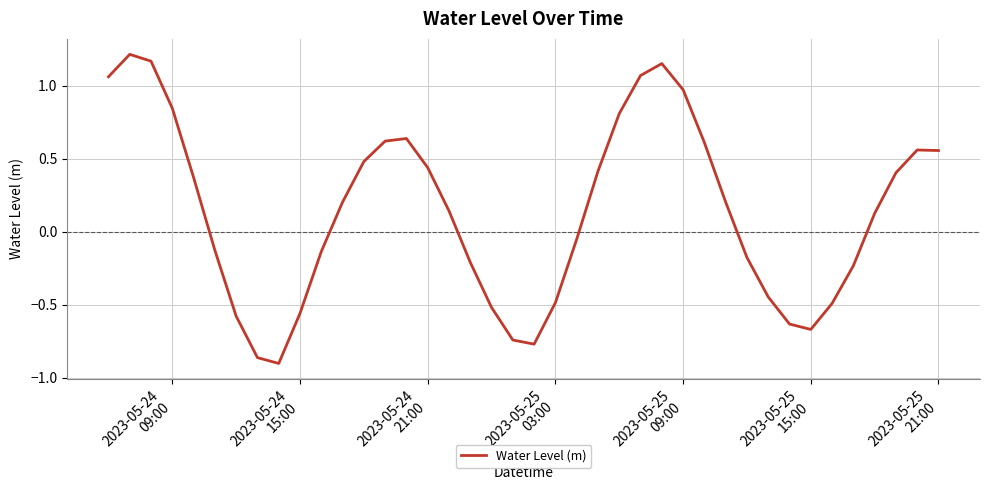

What is the difference between the maximum and minimum values?

2.1